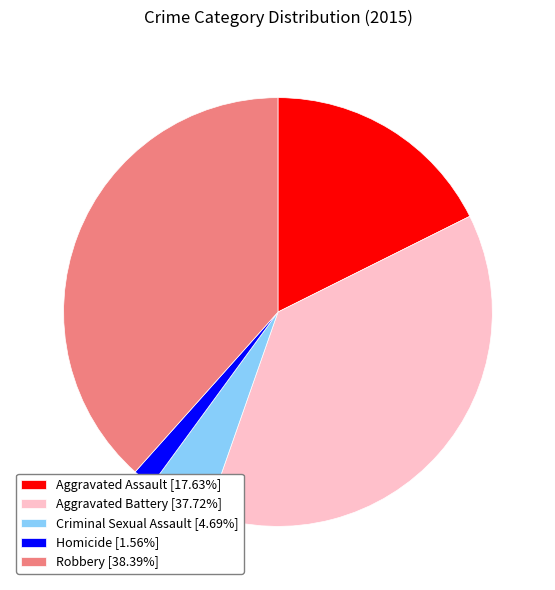

Is the sum of Criminal Sexual Assault and Aggravated Battery greater than half?

No